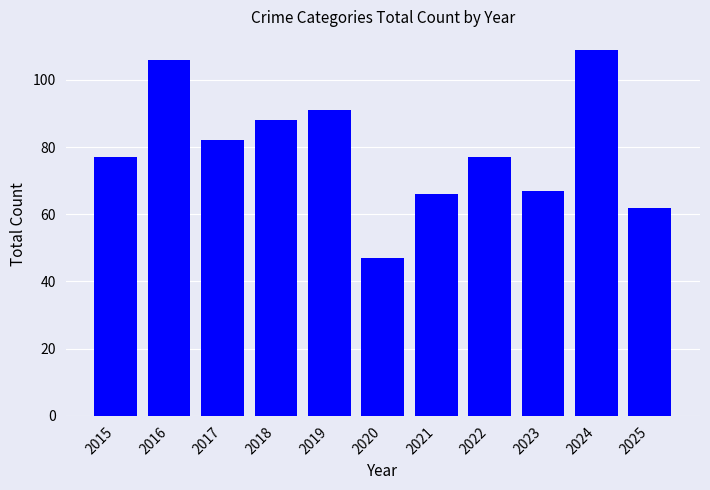

Are the bars horizontal?

No